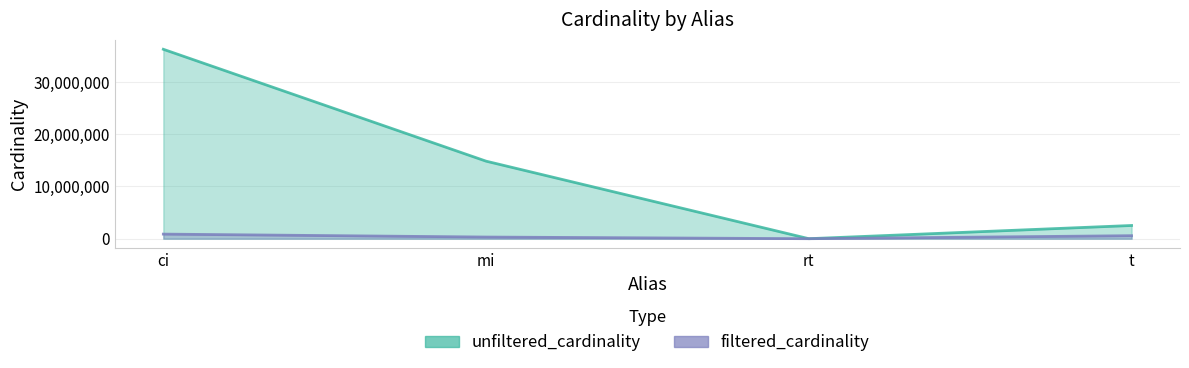

True or false: unfiltered_cardinality has more than 0 interior local peaks.

False